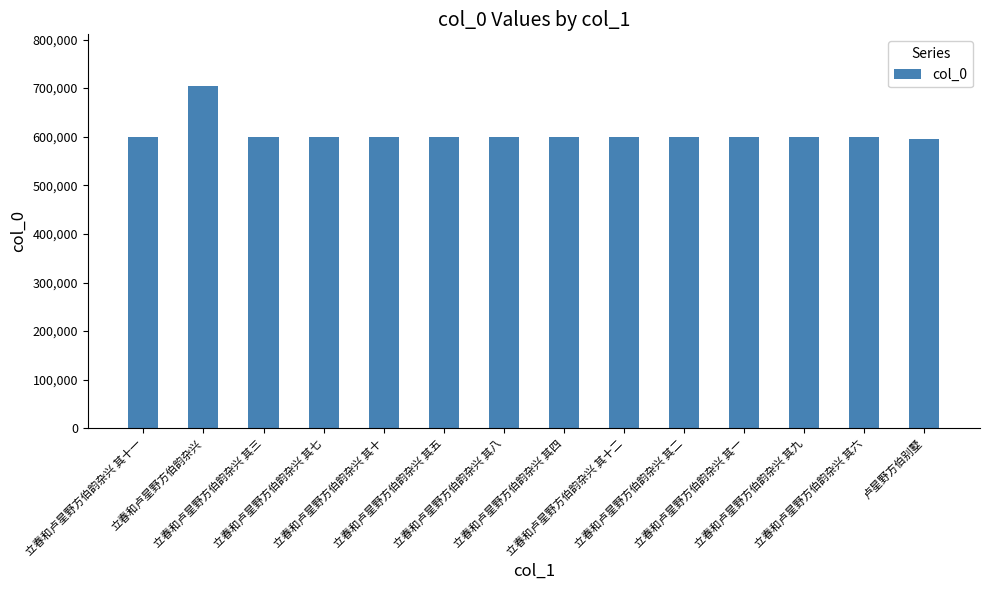

What is the difference between the maximum and minimum values?

109250